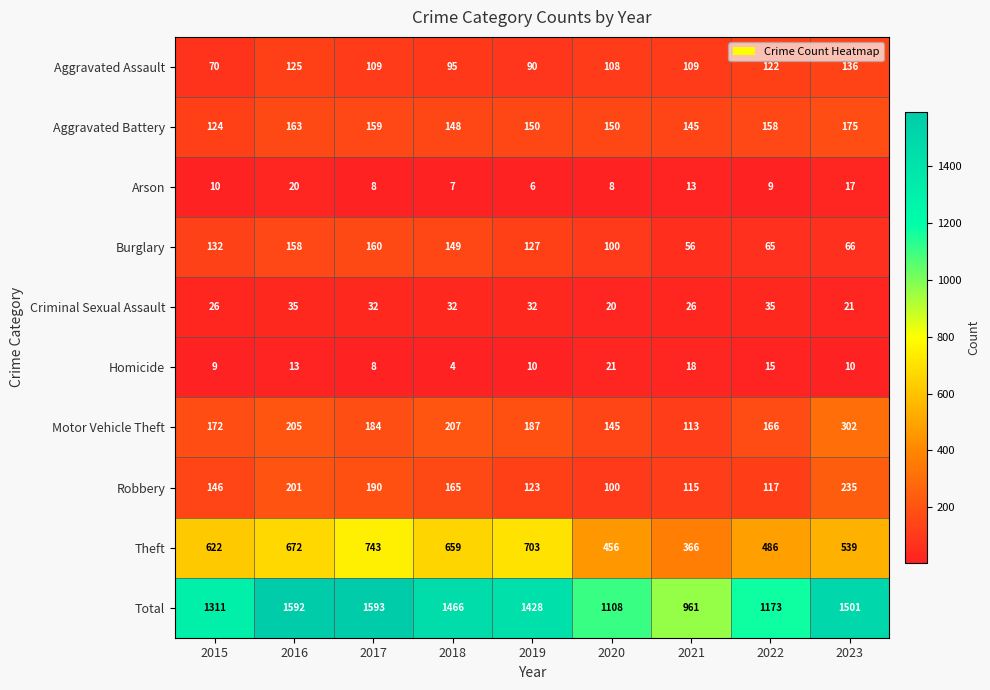

Which series has the largest total across all categories?

Total